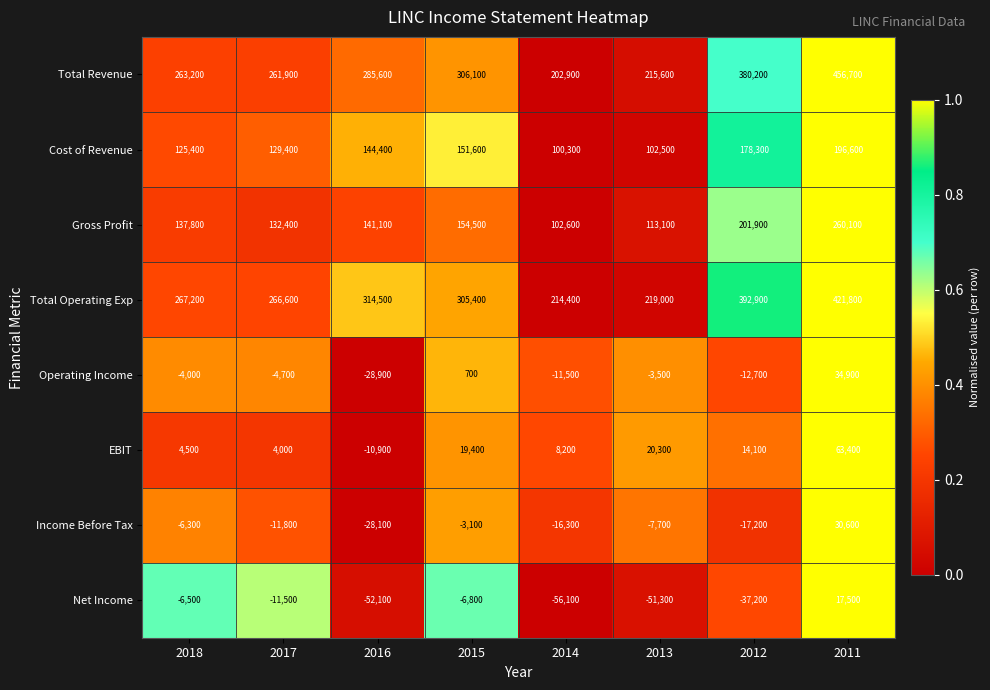

Is it true that Income Before Tax equals 13331 at 2011?

False